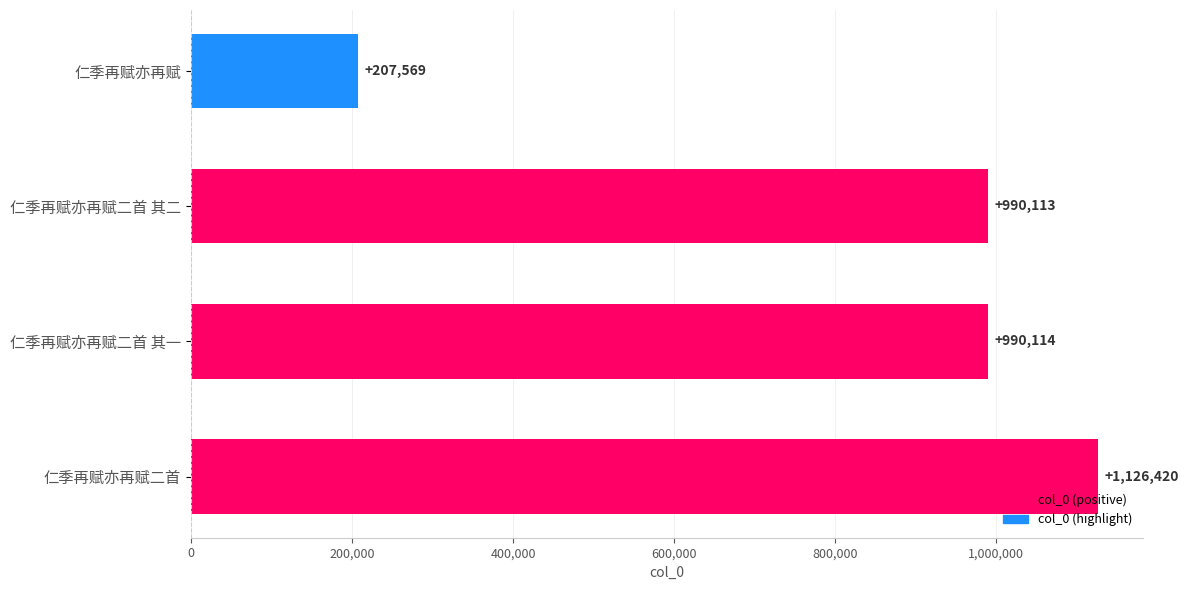

What is the ratio of the value at 仁季再赋亦再赋二首 其二 to the value at 仁季再赋亦再赋二首?

0.9